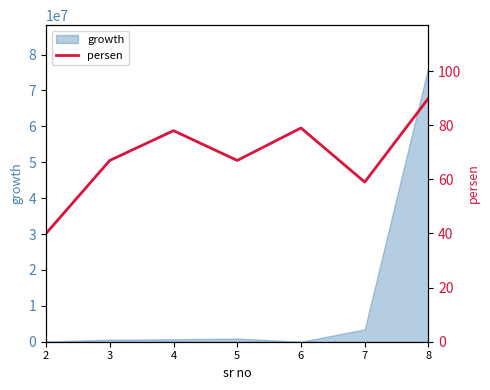

Is it true that the value at 8 is 24?

False